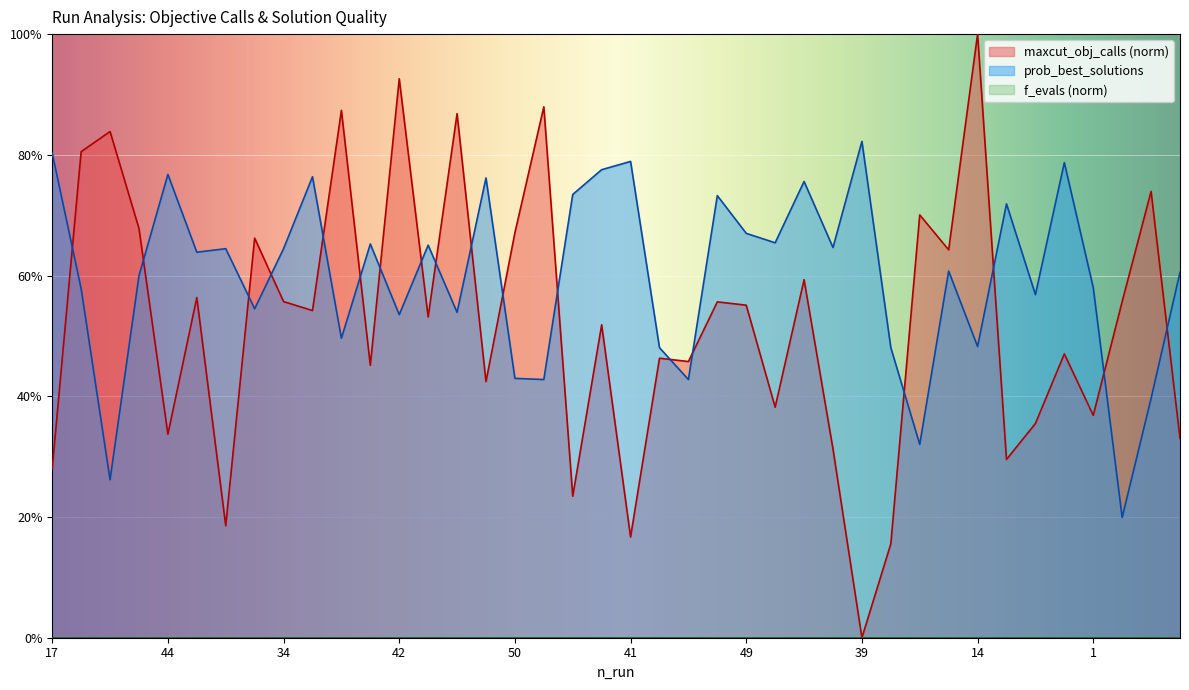

Rank the series by their maximum value, from highest to lowest.

maxcut_obj_calls, prob_best_solutions